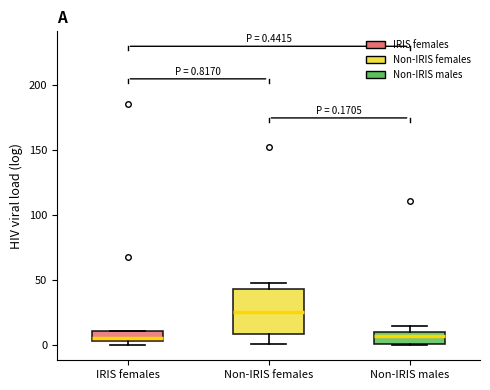

Which box has the highest median line?

Non-IRIS females